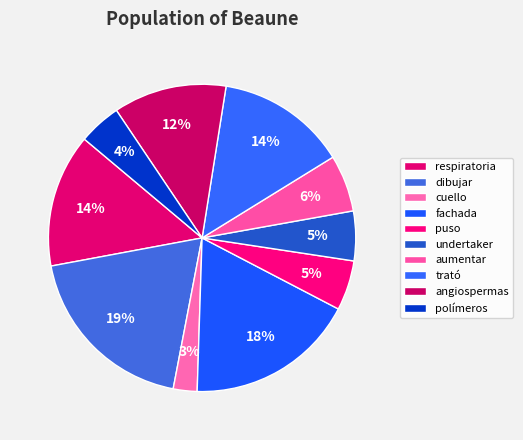

Count the number of slices in the pie.

10